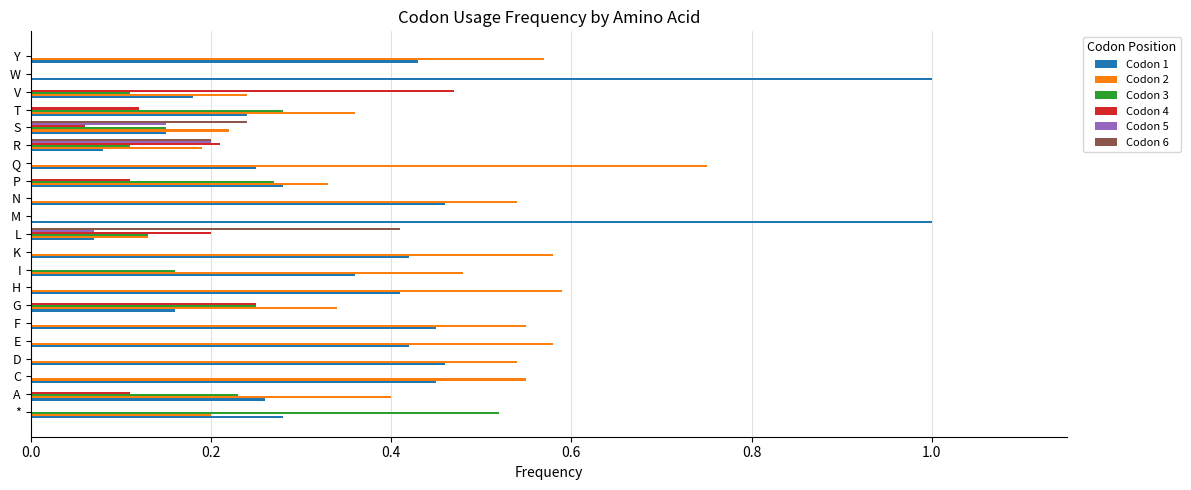

What is the greatest value displayed?

1.0